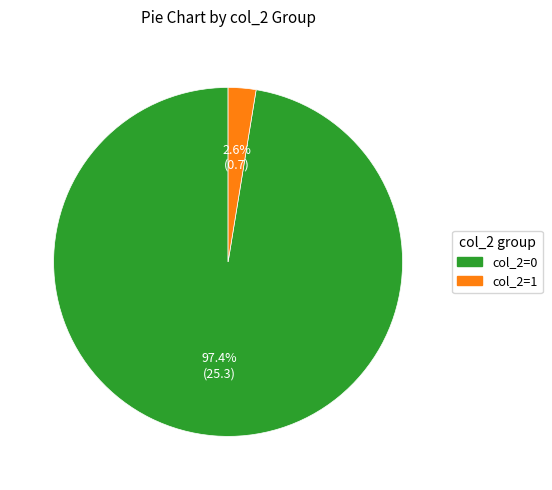

To the nearest percent, what percentage of the pie is col_2=1?

3%